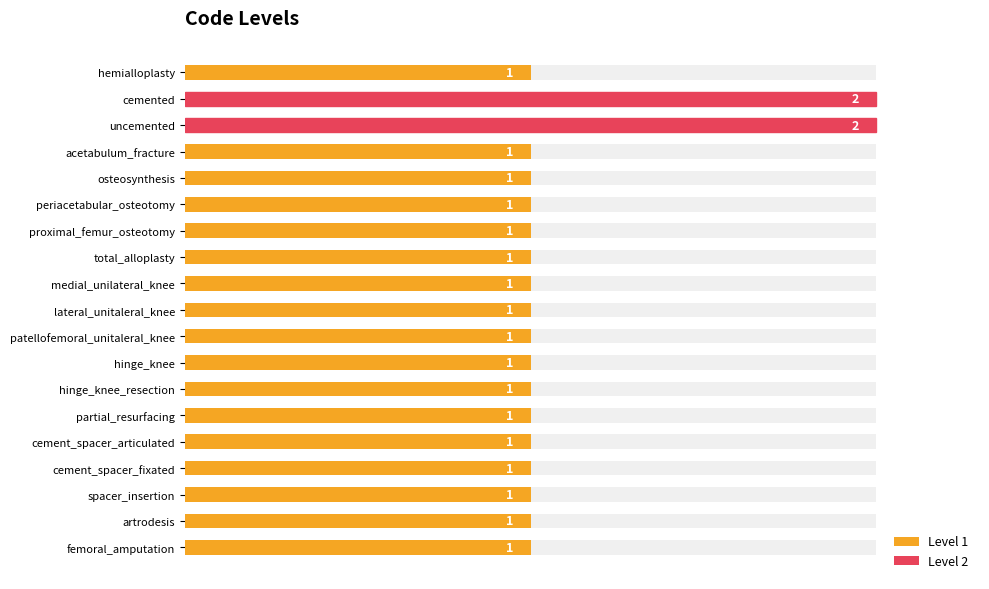

What is the smallest value displayed?

1